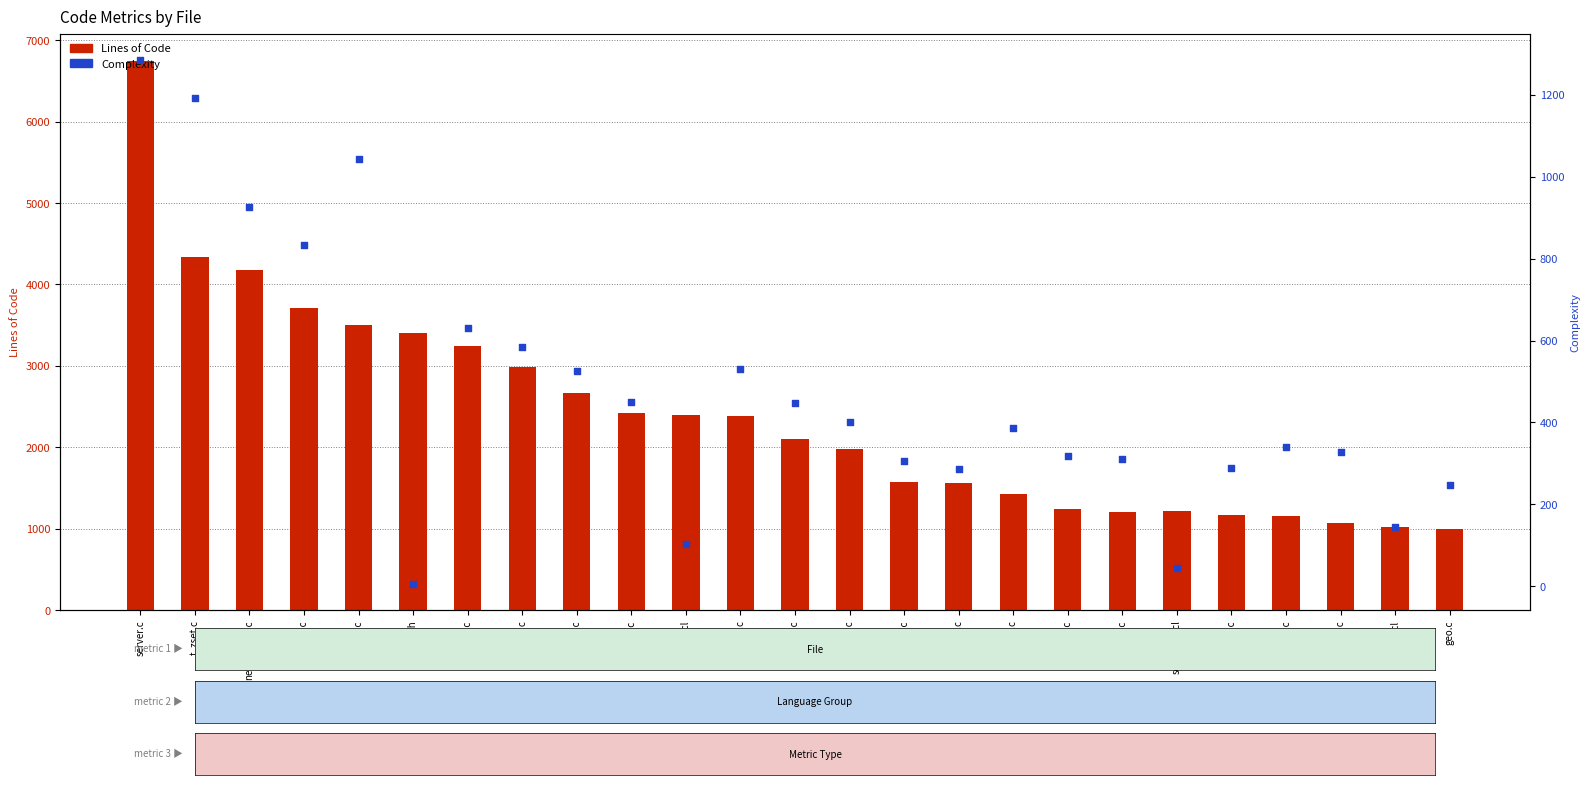

Which series has the largest Y range (max minus min)?

Lines